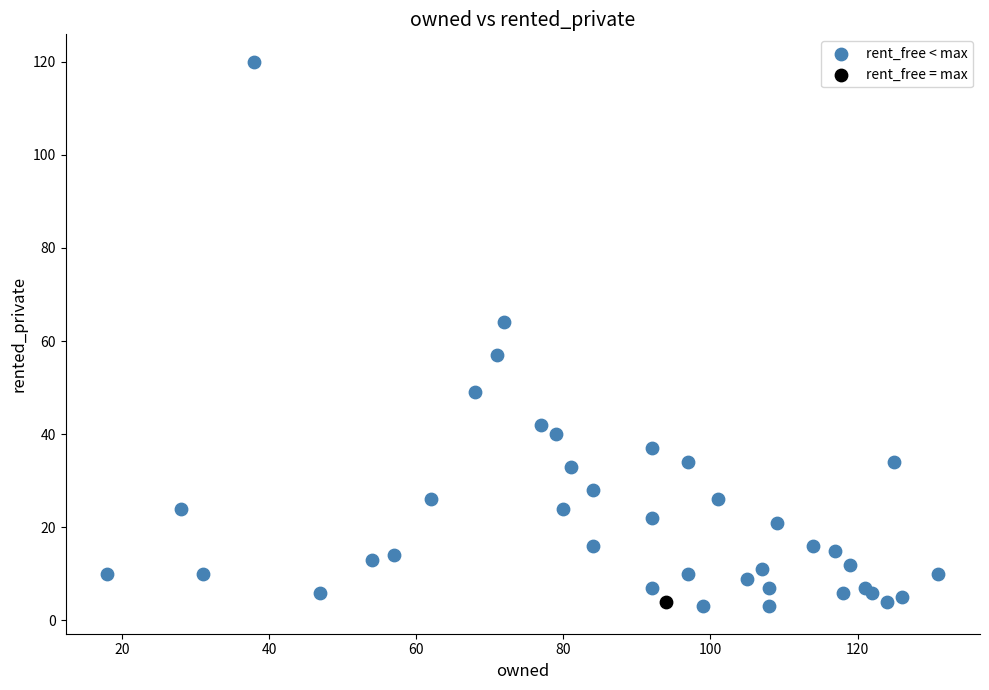

What are all the series names shown in the legend?

rent_free < max, rent_free = max